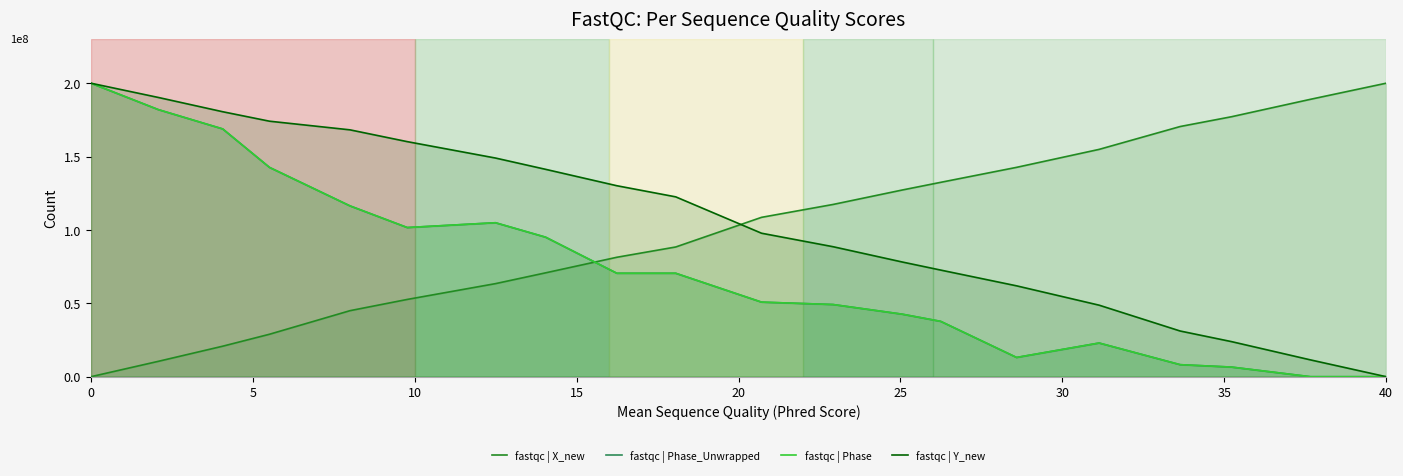

After their last crossing, which series has the higher values: fastqc | Phase_Unwrapped or fastqc | X_new?

fastqc | X_new